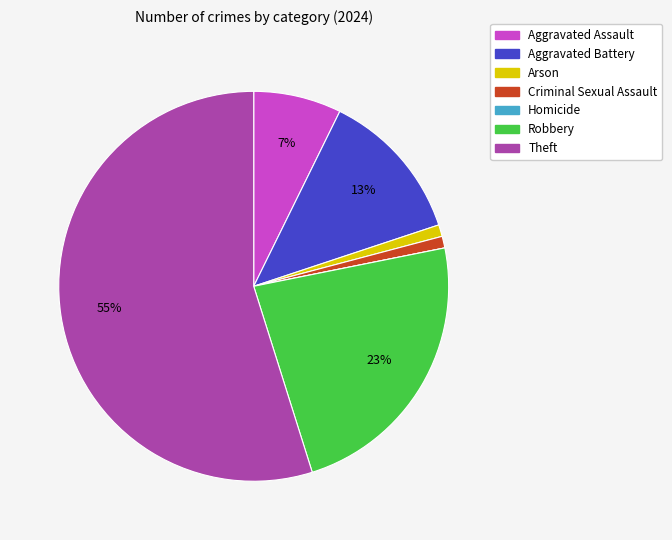

What is the largest slice in the pie chart?

Theft